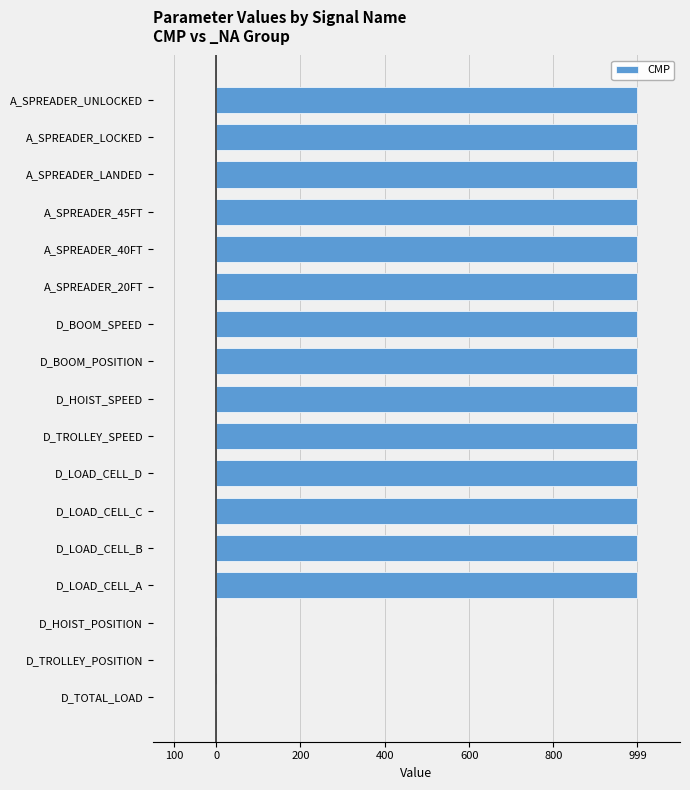

Is it true that the value at A_SPREADER_UNLOCKED is 0.0?

False